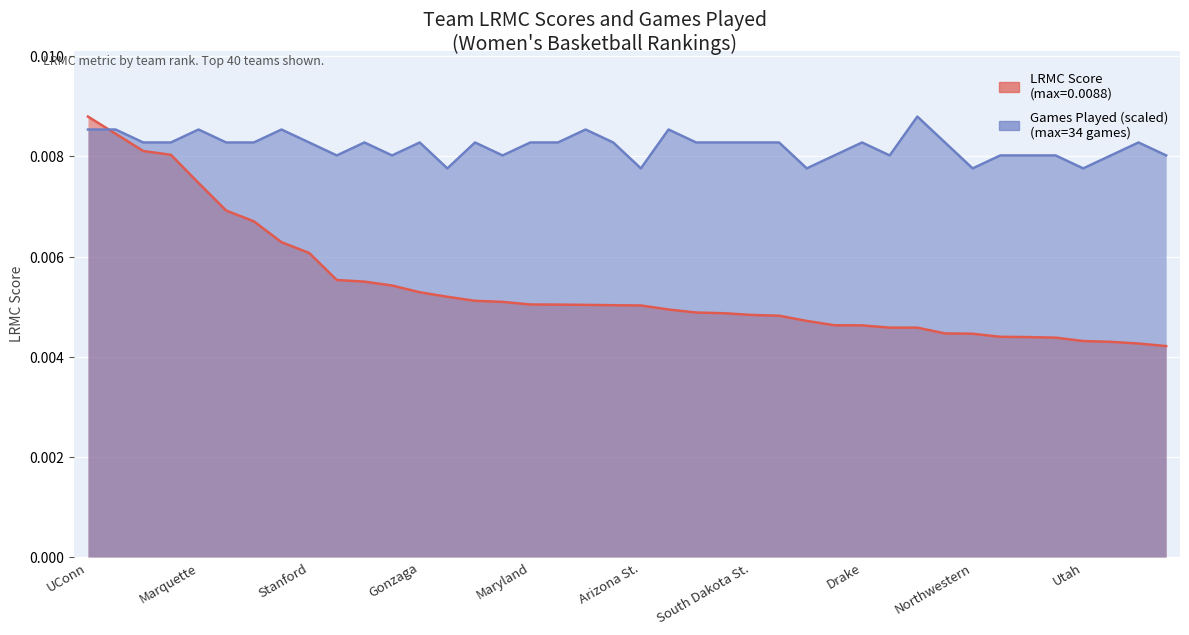

True or false: ngames has more than 0 interior local peaks.

True